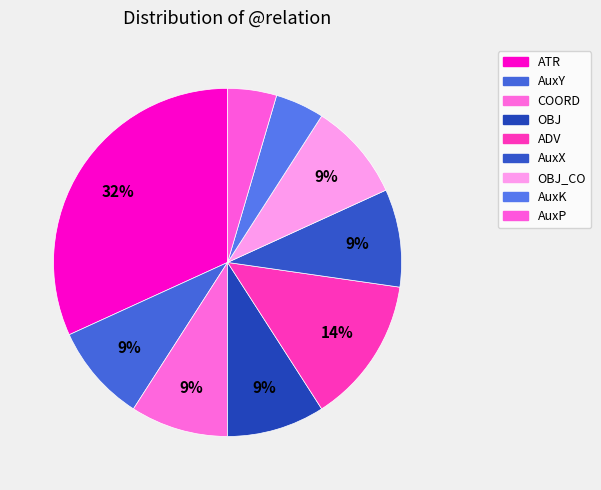

Does any single category account for the majority?

No